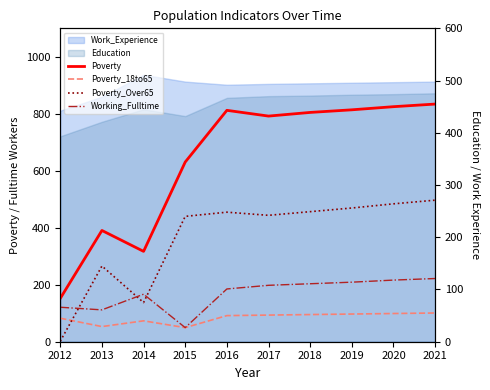

Which series has the largest total across all categories?

Poverty